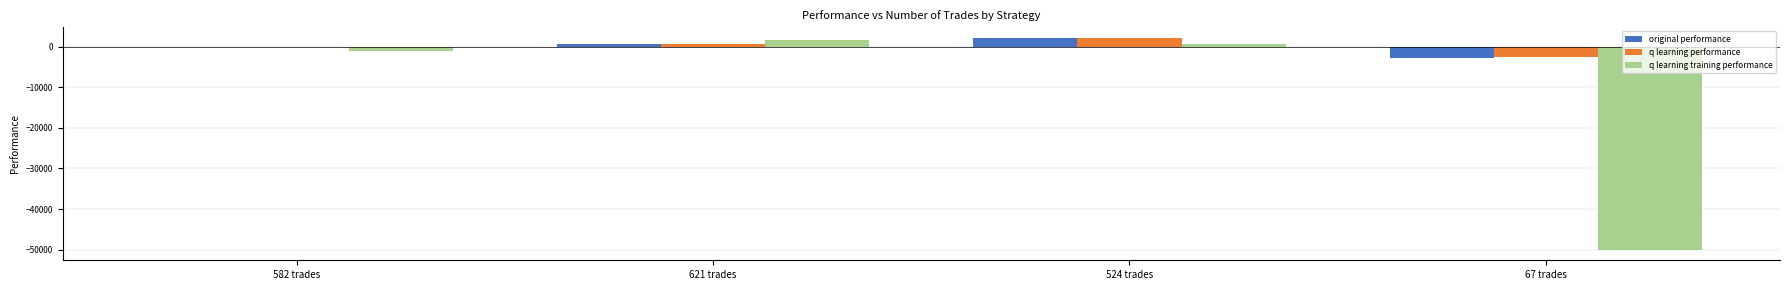

How many data points in q learning performance are above 750?

2